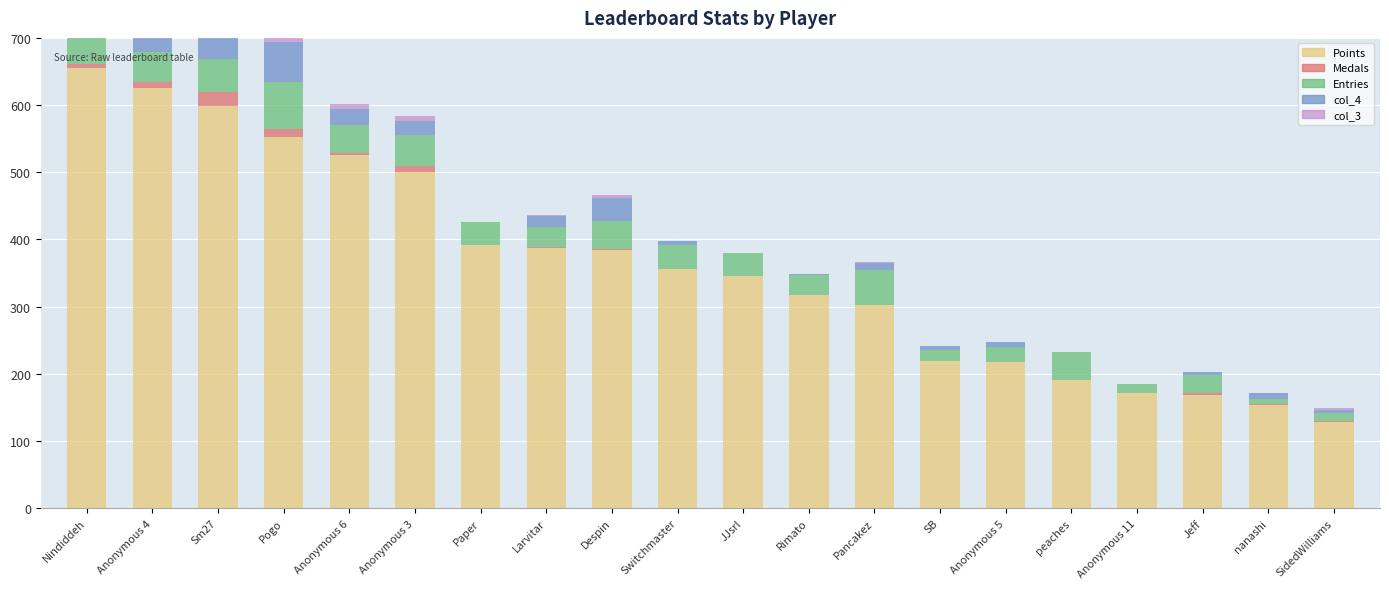

At Anonymous 3, list the series in order from smallest to largest.

col_3, Medals, col_4, Entries, Points